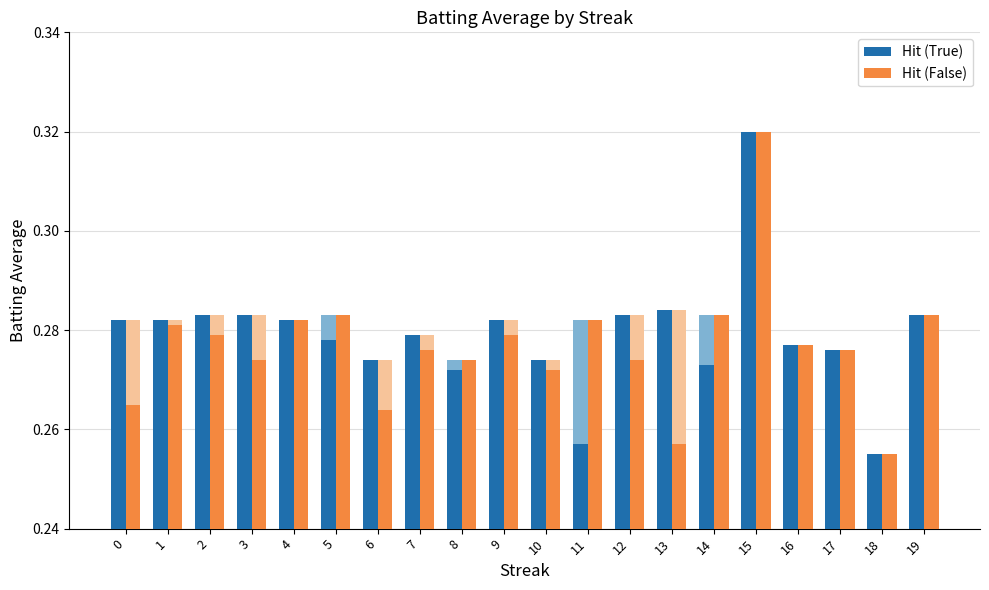

What is the value of the Hit (True) bar at the 10th from the left?

0.3